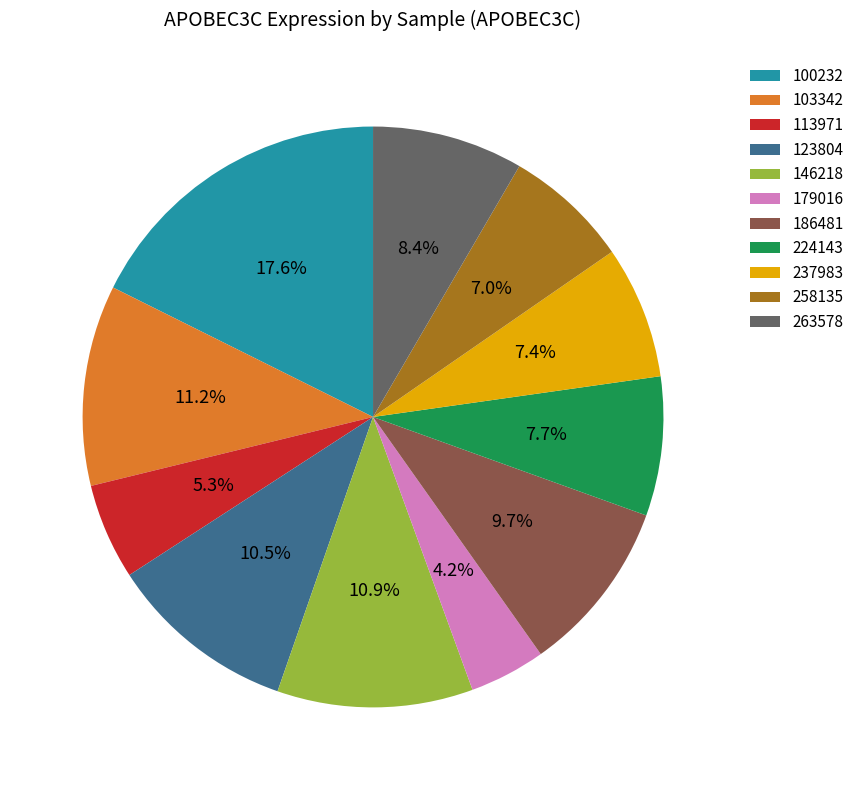

Does 113971 account for over 50% of the chart?

No